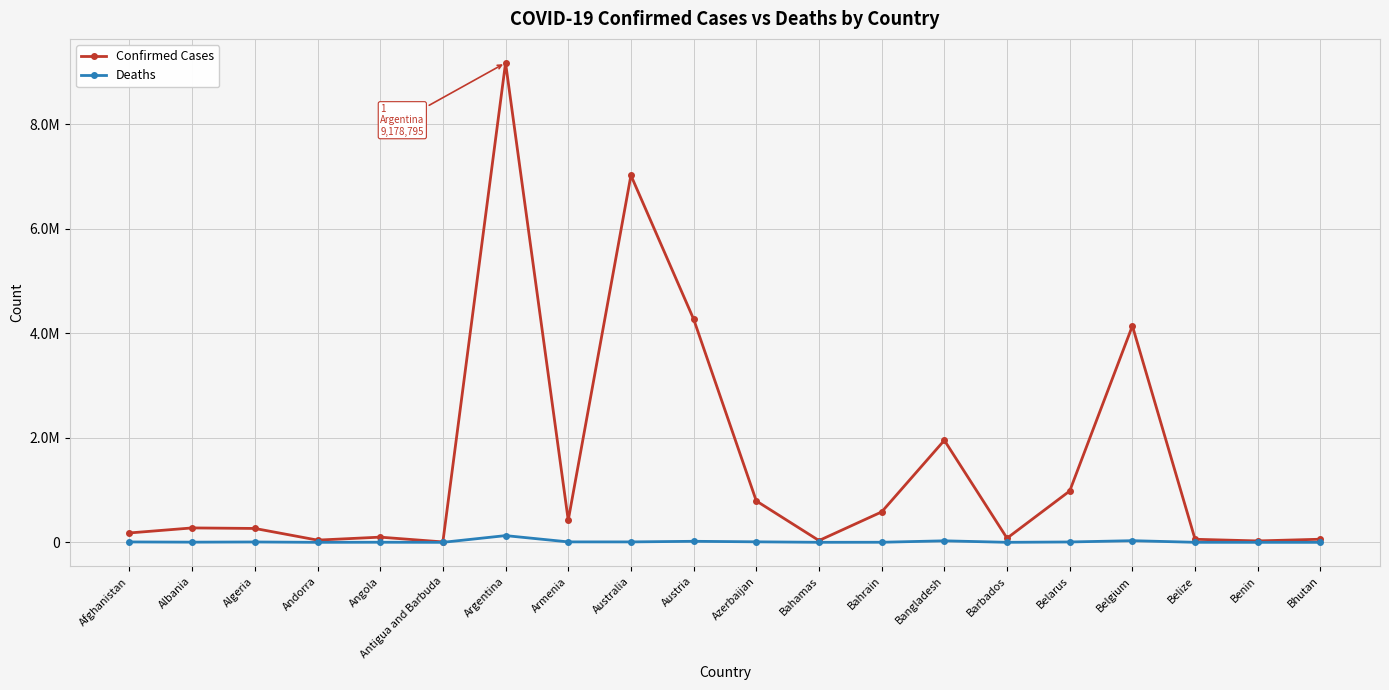

At which label does Confirmed Cases first exceed 275939?

Argentina